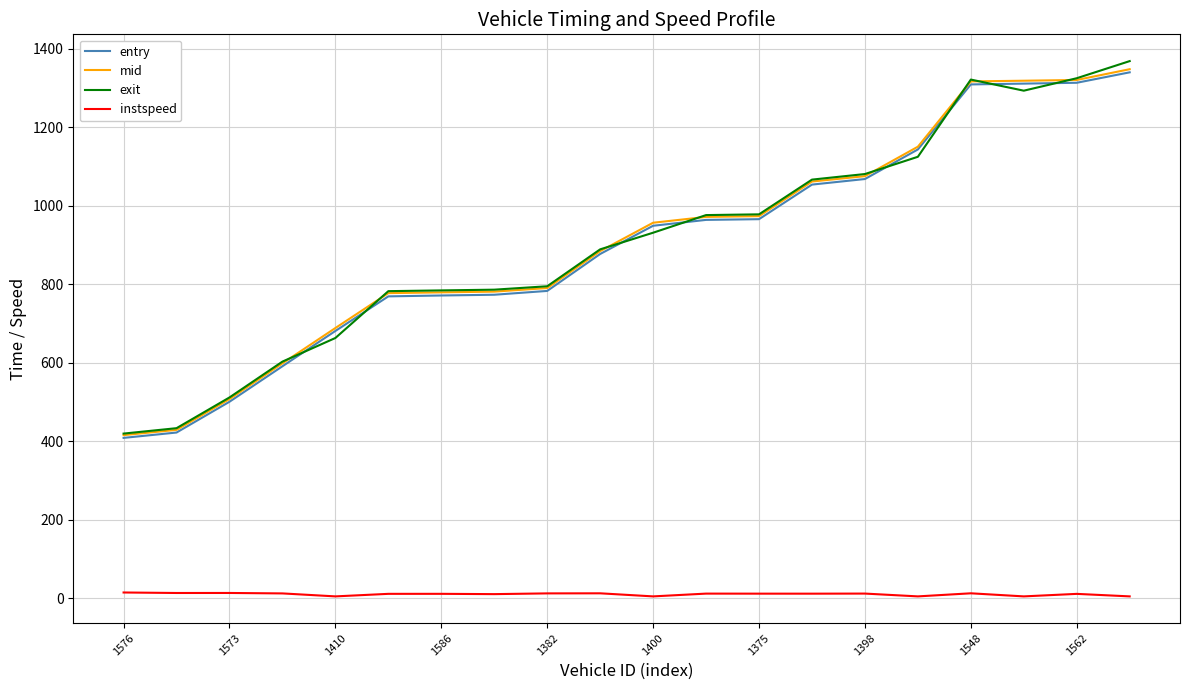

What are all the series names shown in the legend?

entry, mid, exit, instspeed